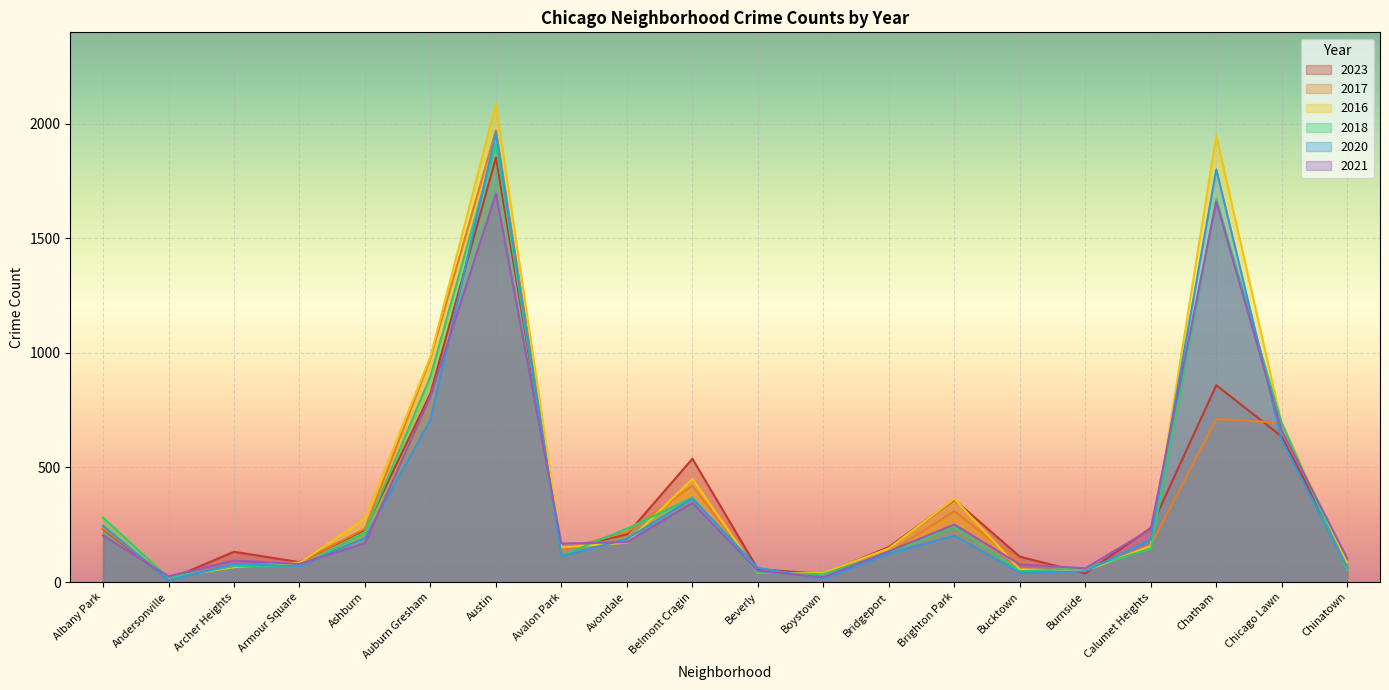

Rank the series at Brighton Park from lowest to highest value.

2020, 2018, 2021, 2017, 2023, 2016